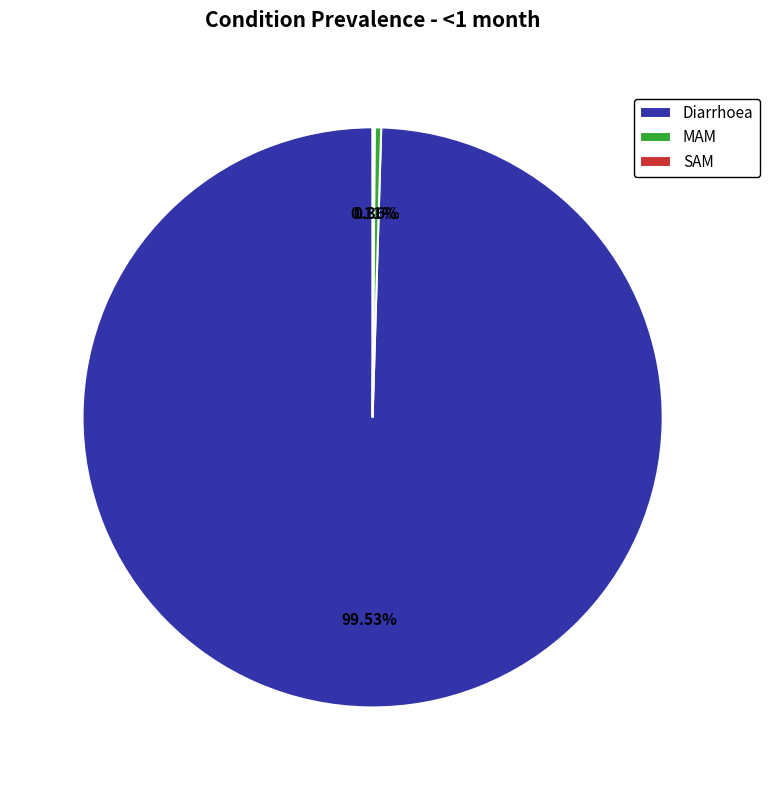

To the nearest percent, what is the average slice percentage?

33%